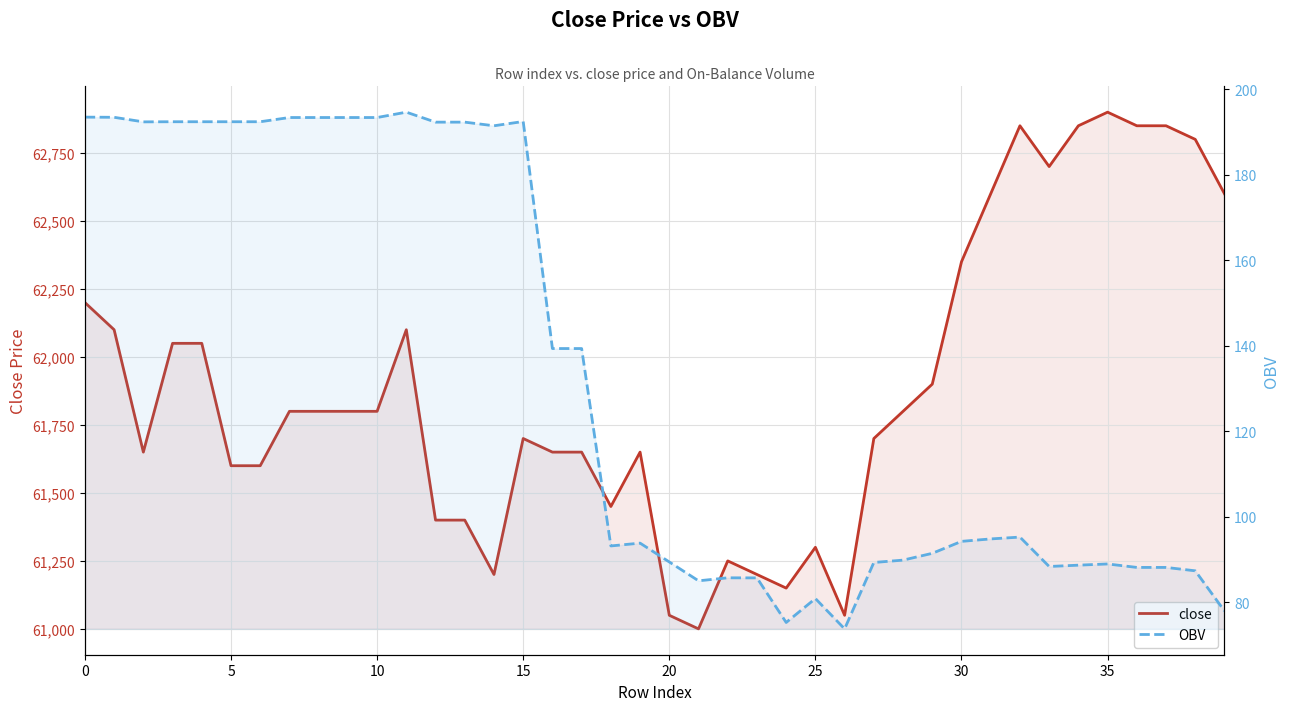

What is the approximate value of OBV at 21?

85.0